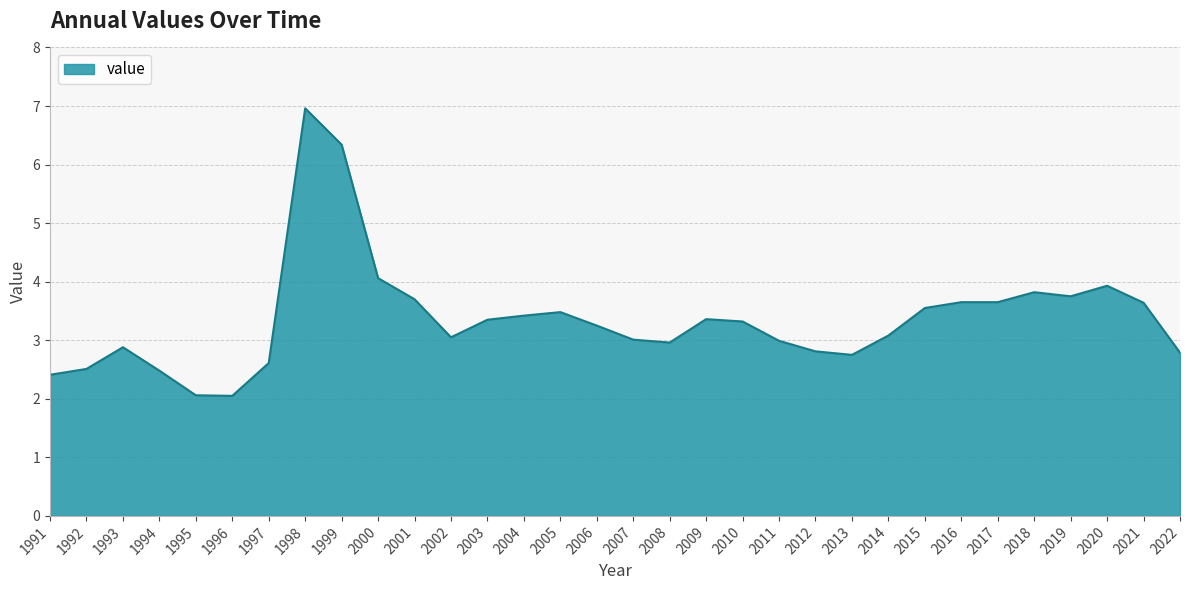

Approximately how many times larger is the value at 2010 compared to 2008?

1.1